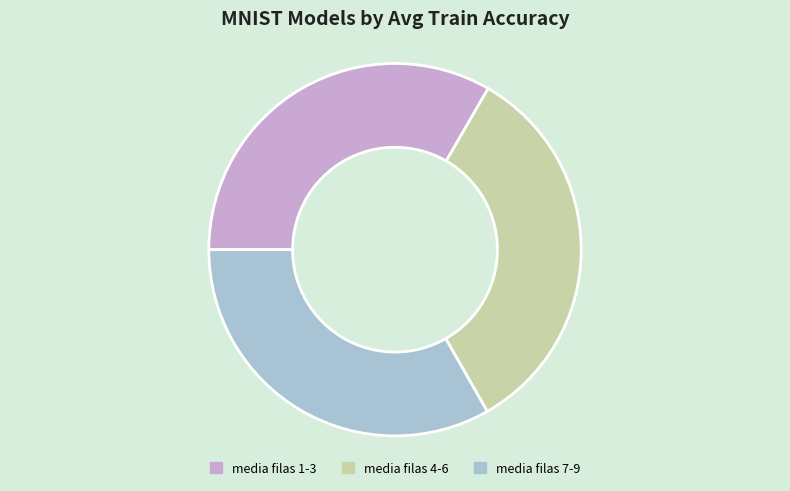

True or false: media filas 1-3 accounts for 33% of the total.

True